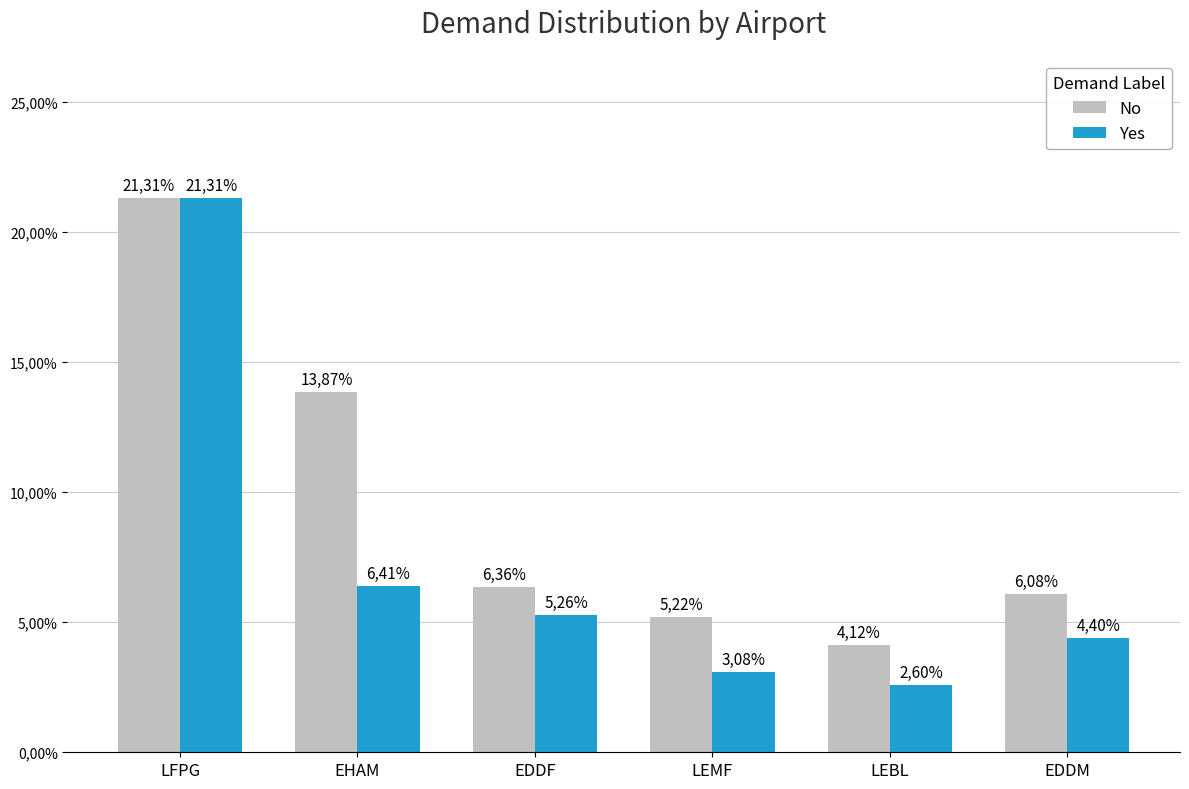

Are the bars grouped side by side (vs. stacked)?

Yes